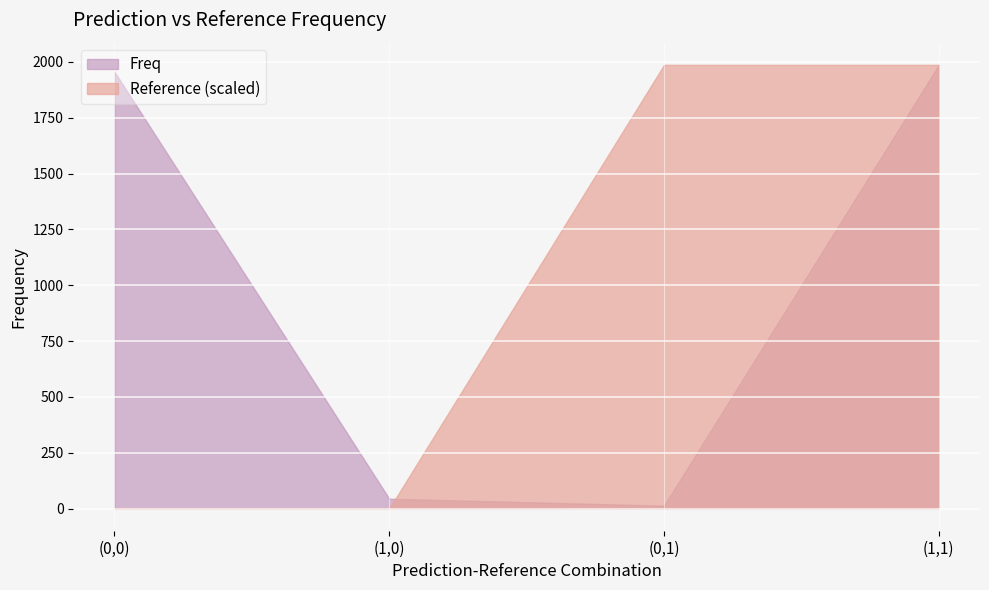

Which category has the highest value in the Reference series?

(0,1)